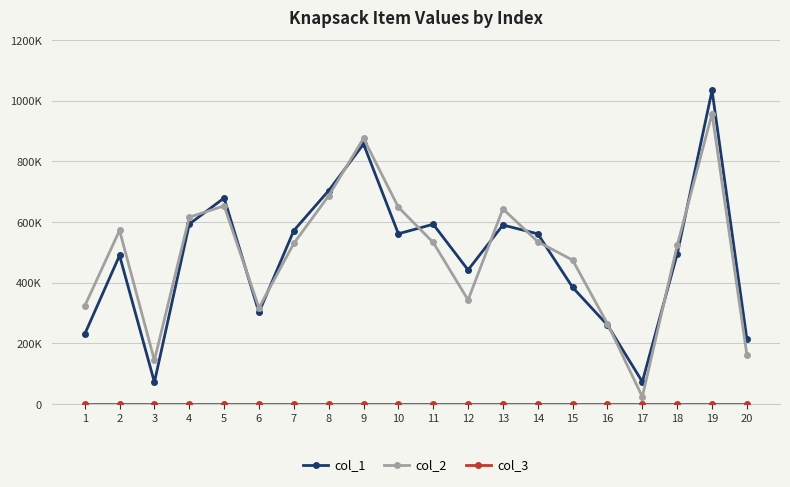

Reading right to left, extract all data points from this chart.

col_1: 214082	1034309	495097	73682	260528	384779	561403	590526	442318	593089	561659	857775	703940	572187	302482	679580	593695	72238	490166	230531
col_2: 162172	958059	523412	24072	264556	474793	535390	643770	343397	533016	649100	876485	686812	529940	317479	653774	616324	144376	572723	323305
col_3: 1	1	1	1	1	1	1	1	1	1	1	1	1	1	1	1	1	1	1	1